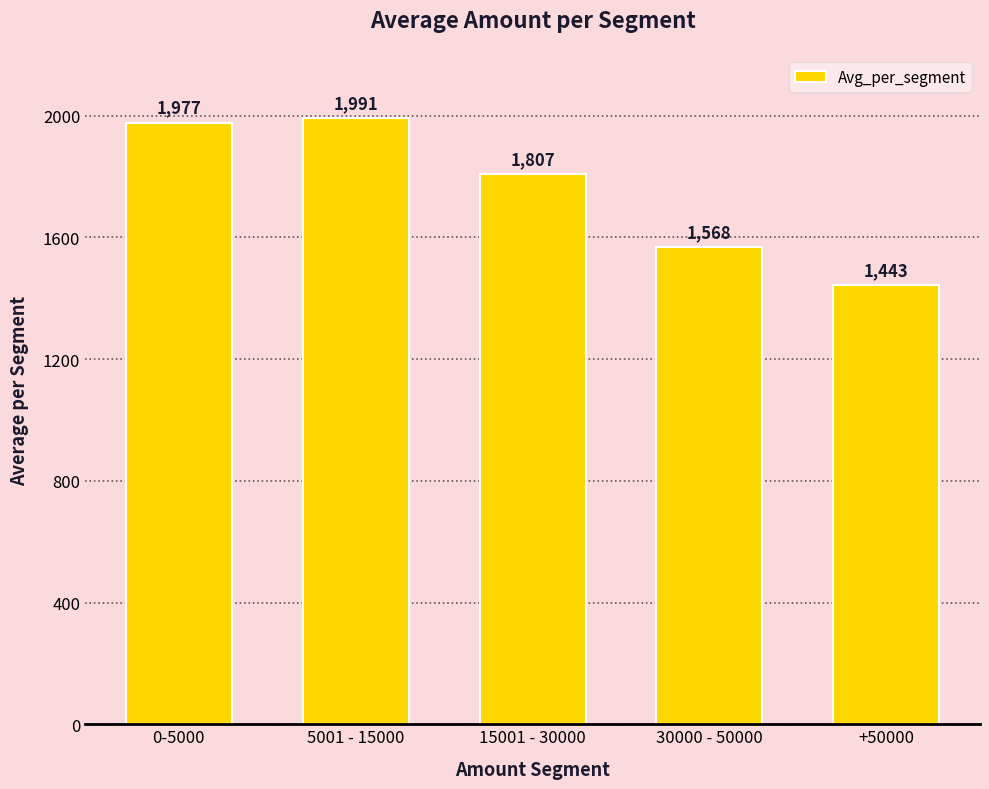

How many data points does each series have?

5